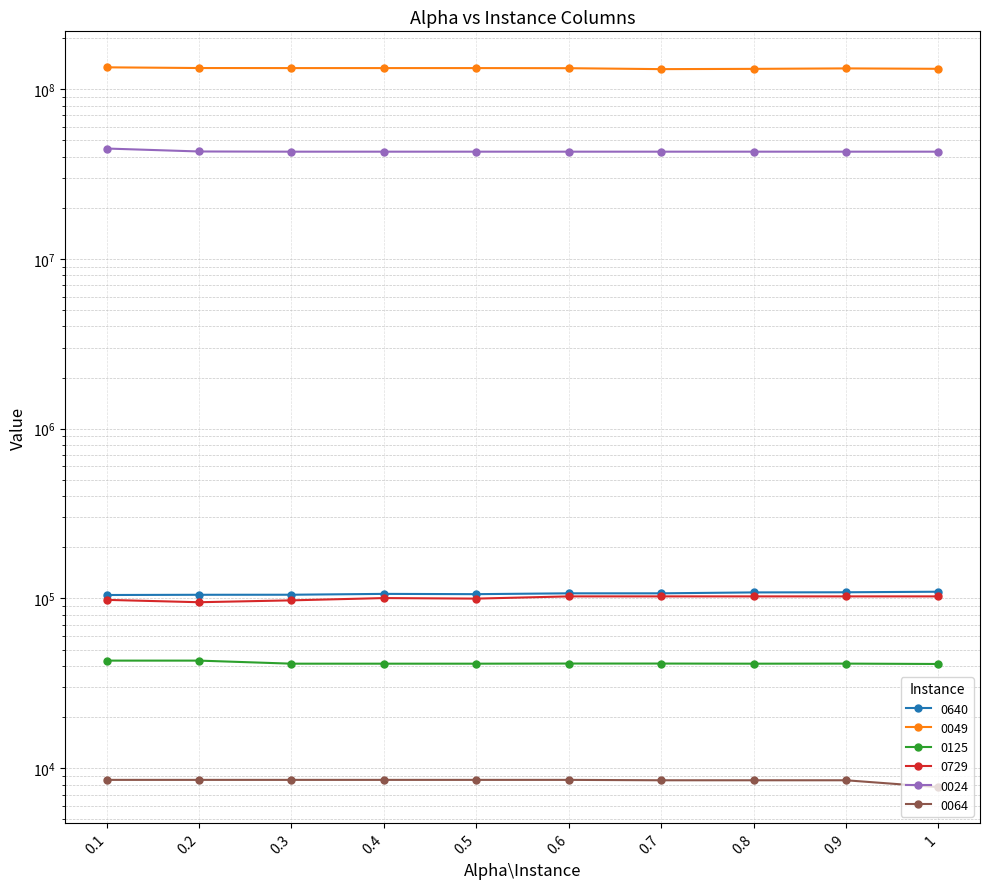

In 0049, how many points are lower than both neighbors (excluding endpoints)?

1